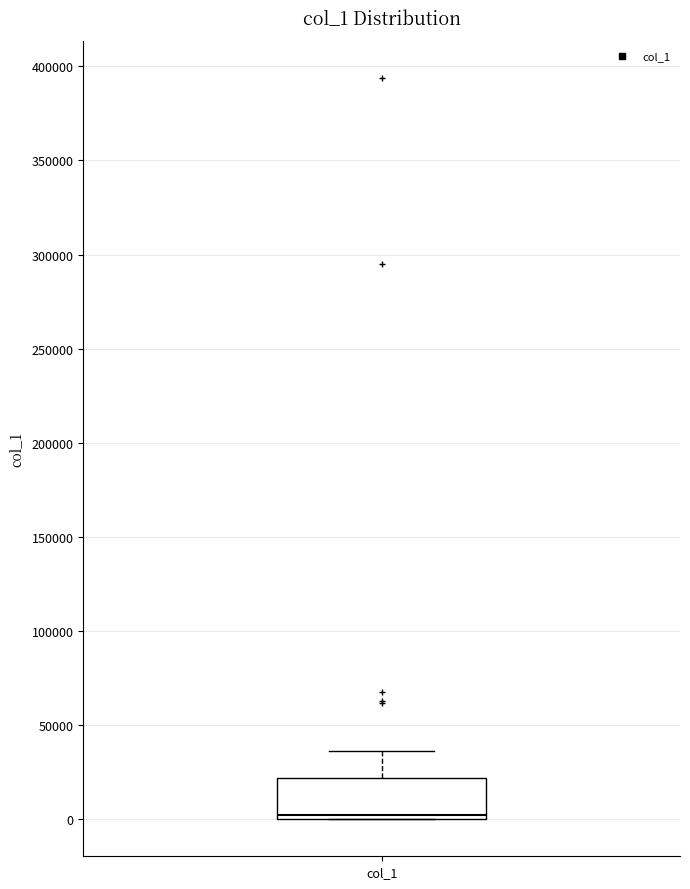

Read this box plot against the y-axis: the position of the median line, the range covered by the box, and the ends of both whiskers. The values are not printed on the chart, so give them approximately, as read against the axis.

median 0 (just above the box's lower edge), box 0 to 20000, whiskers 0 to 35000